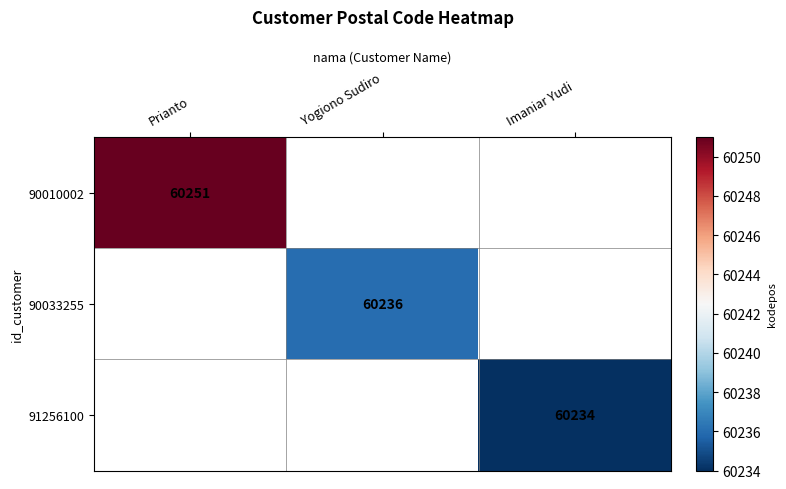

Is the value of 90010002 at Prianto greater than the value of 91256100 at Imaniar Yudi?

Yes